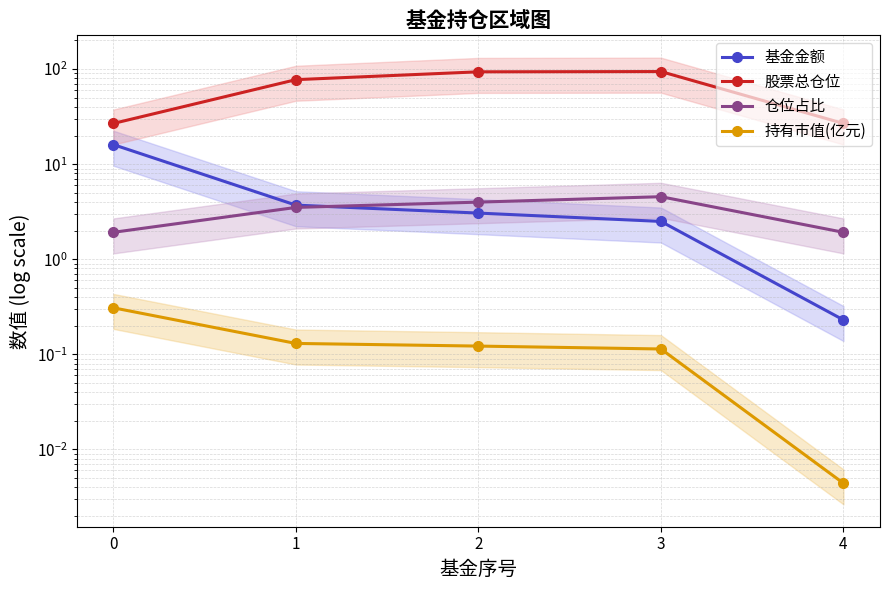

Where do 仓位占比 and 基金金额 first cross each other?

1 and 2